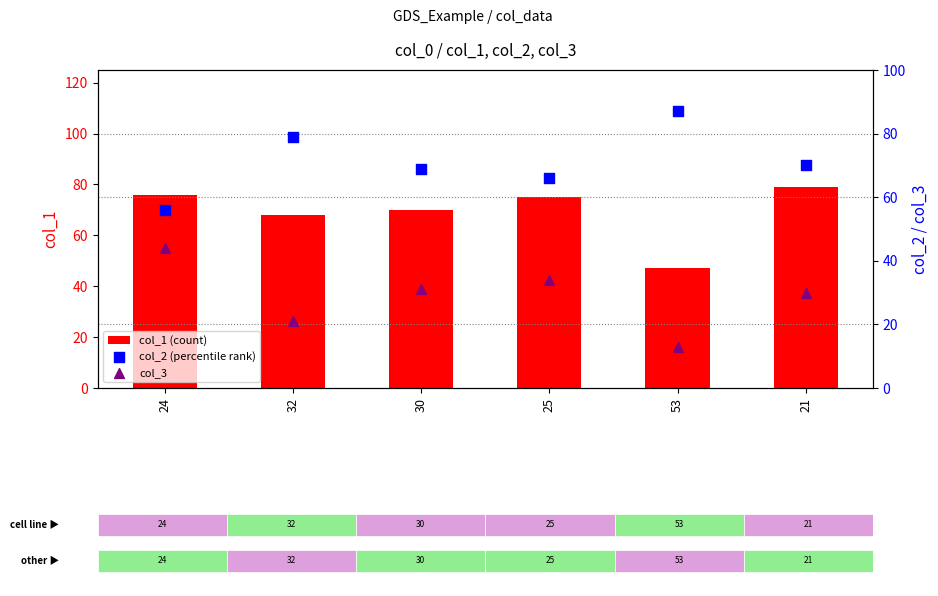

Which series reaches the maximum Y coordinate?

col_2 (percentile rank)